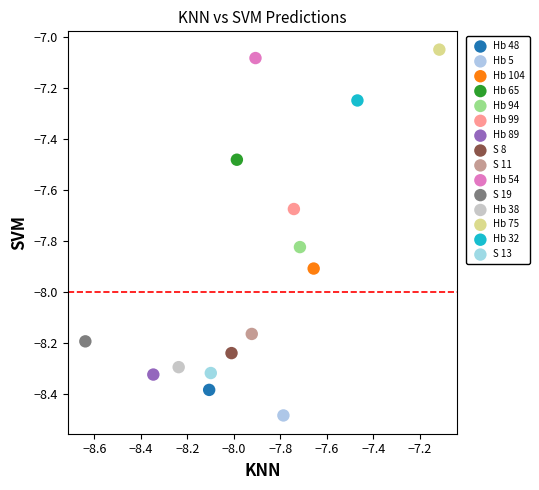

Which series reaches the minimum Y coordinate?

Hb 5